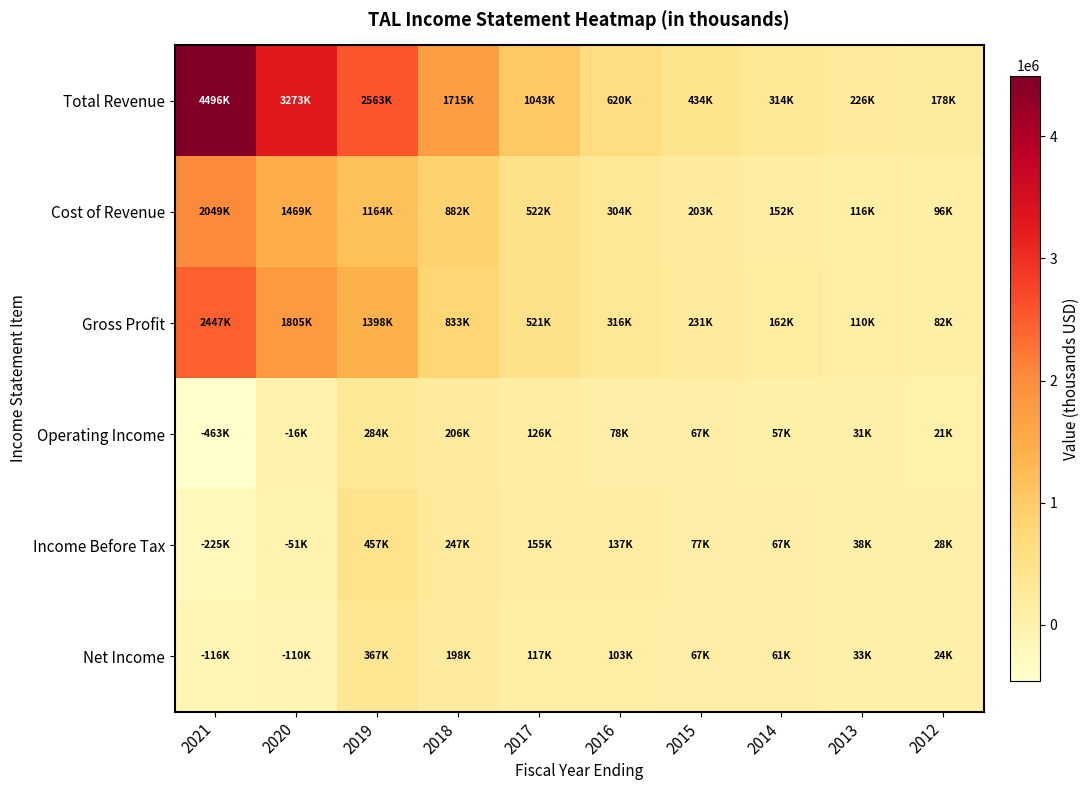

Rank the series at 2018 from lowest to highest value.

Net Income, Operating Income, Income Before Tax, Gross Profit, Cost of Revenue, Total Revenue